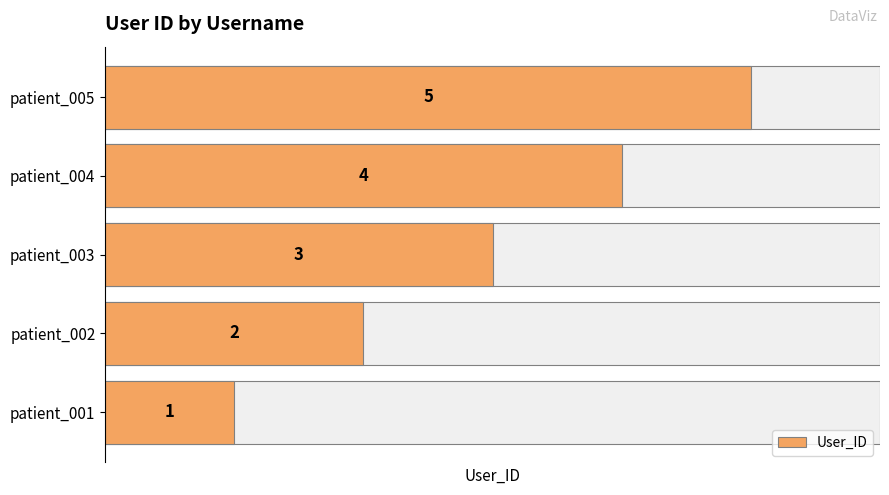

Does the chart contain any negative values?

No